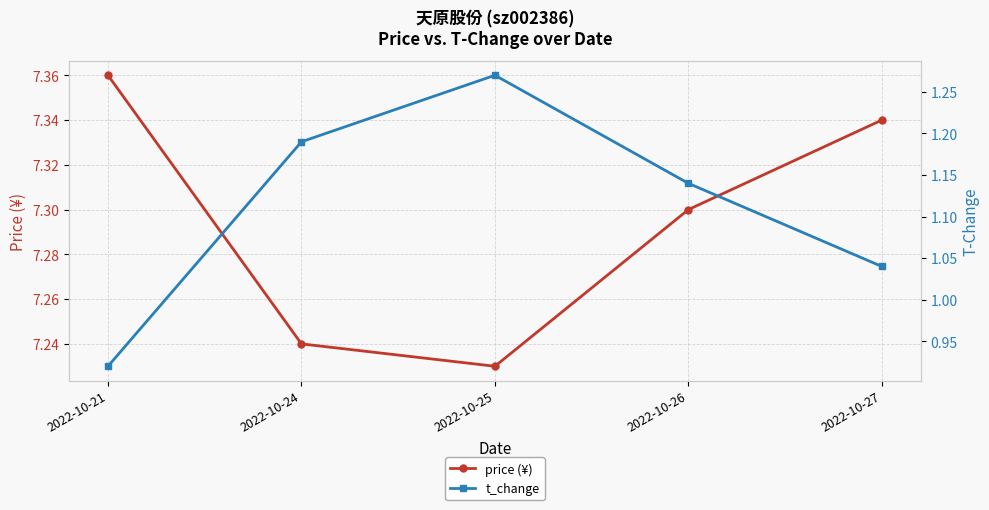

How many data points does each series have?

5